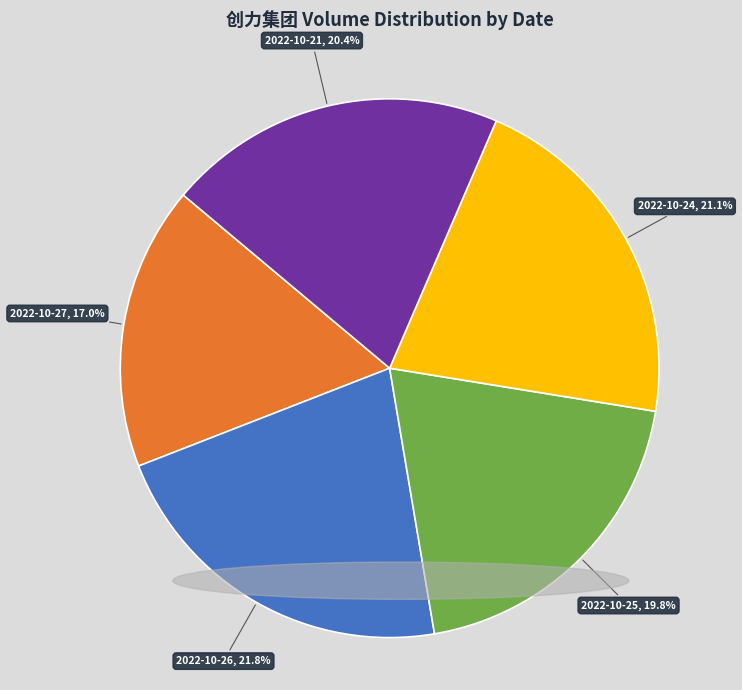

Is there any slice that represents more than half of the pie?

No